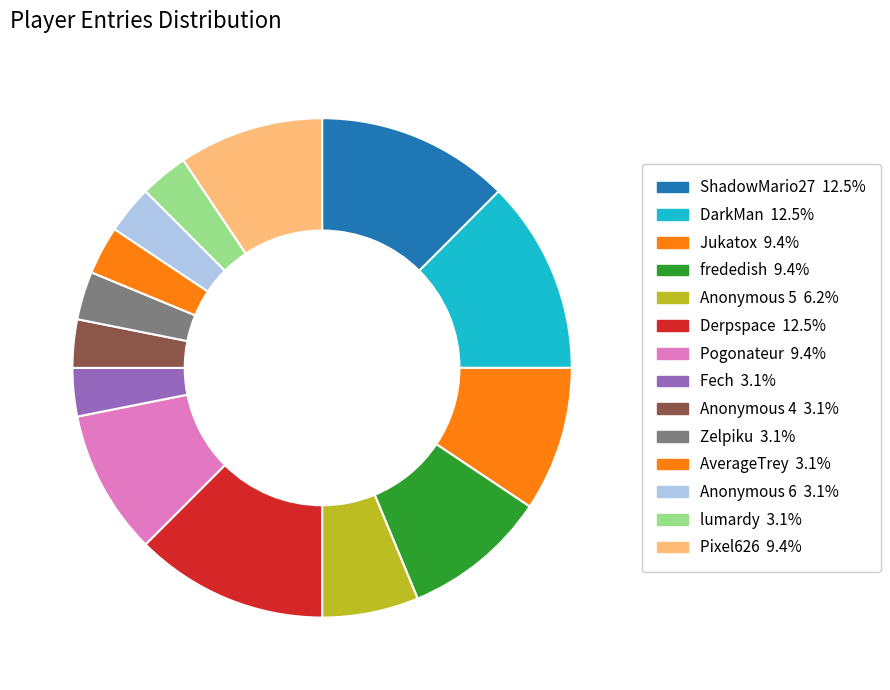

How many segments does this pie chart have?

14